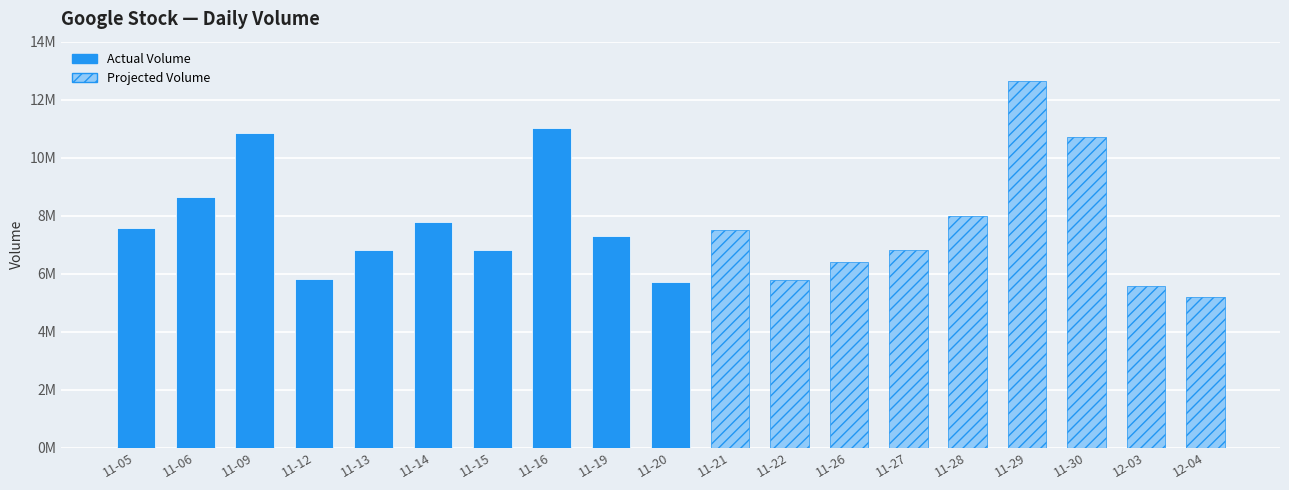

At which label does the data first exceed 7308981?

2018-11-05